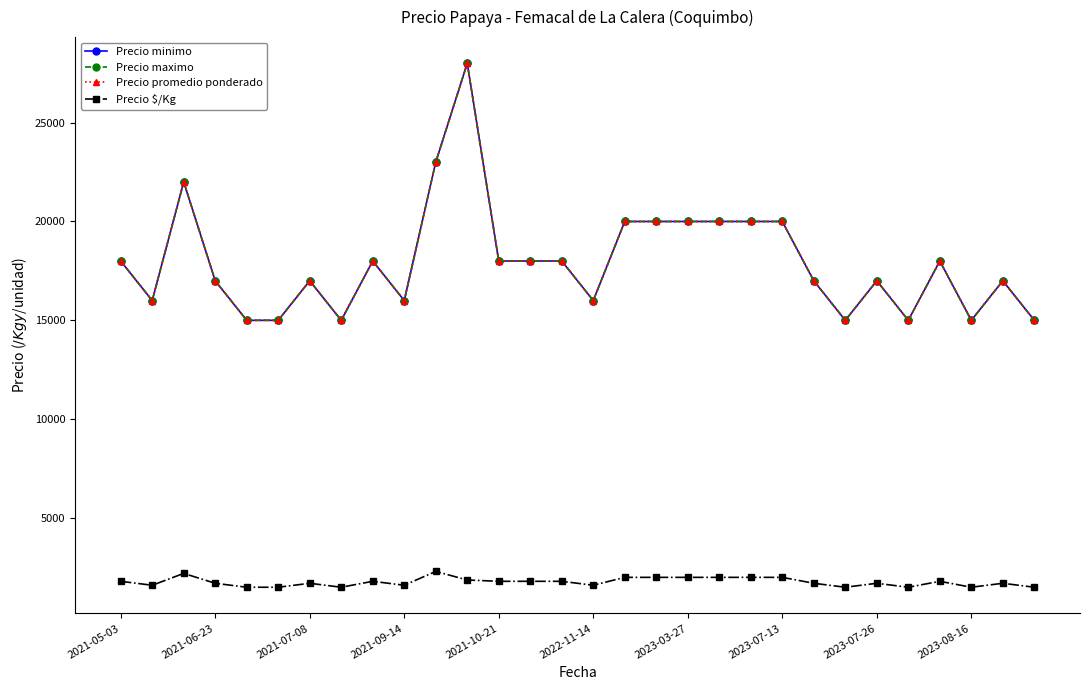

Reading left to right, extract all data points from this chart.

Precio minimo: 18000	16000	22000	17000	15000	15000	17000	15000	18000	16000	23000	28000	18000	18000	18000	16000	20000	20000	20000	20000	20000	20000	17000	15000	17000	15000	18000	15000	17000	15000
Precio maximo: 18000	16000	22000	17000	15000	15000	17000	15000	18000	16000	23000	28000	18000	18000	18000	16000	20000	20000	20000	20000	20000	20000	17000	15000	17000	15000	18000	15000	17000	15000
Precio promedio ponderado: 18000	16000	22000	17000	15000	15000	17000	15000	18000	16000	23000	28000	18000	18000	18000	16000	20000	20000	20000	20000	20000	20000	17000	15000	17000	15000	18000	15000	17000	15000
Precio $/Kg: 1800	1600	2200	1700	1500	1500	1700	1500	1800	1600	2300	1867	1800	1800	1800	1600	2000	2000	2000	2000	2000	2000	1700	1500	1700	1500	1800	1500	1700	1500